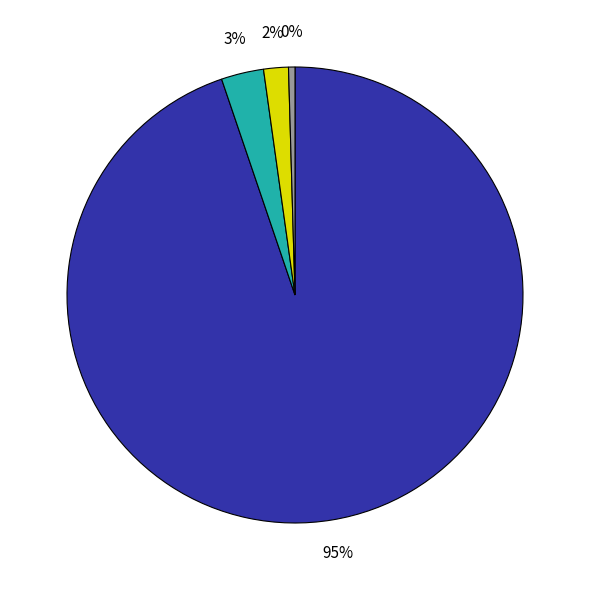

Does any single category account for the majority?

Yes